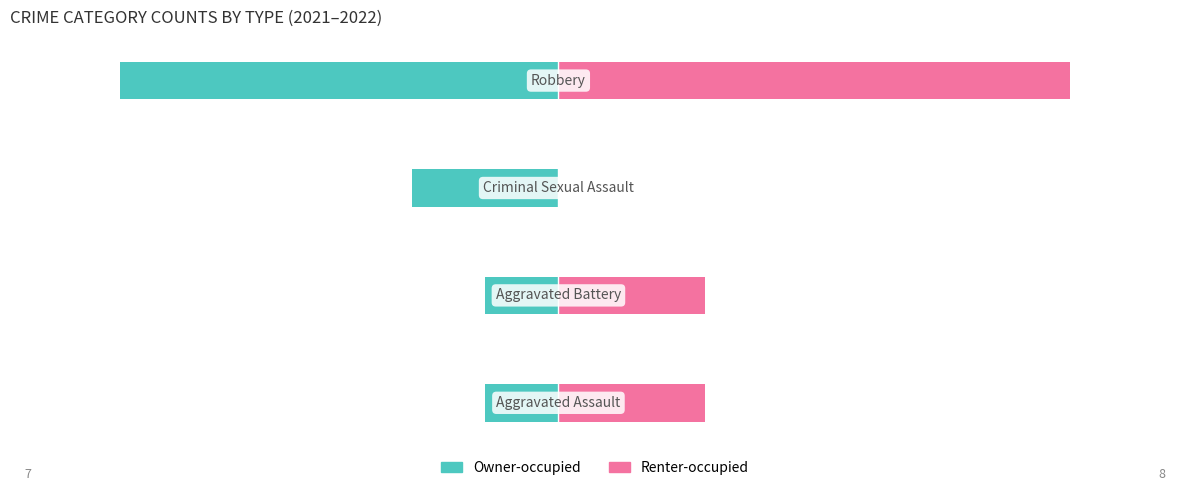

Rank the series by their maximum value, from highest to lowest.

Renter-occupied, Owner-occupied